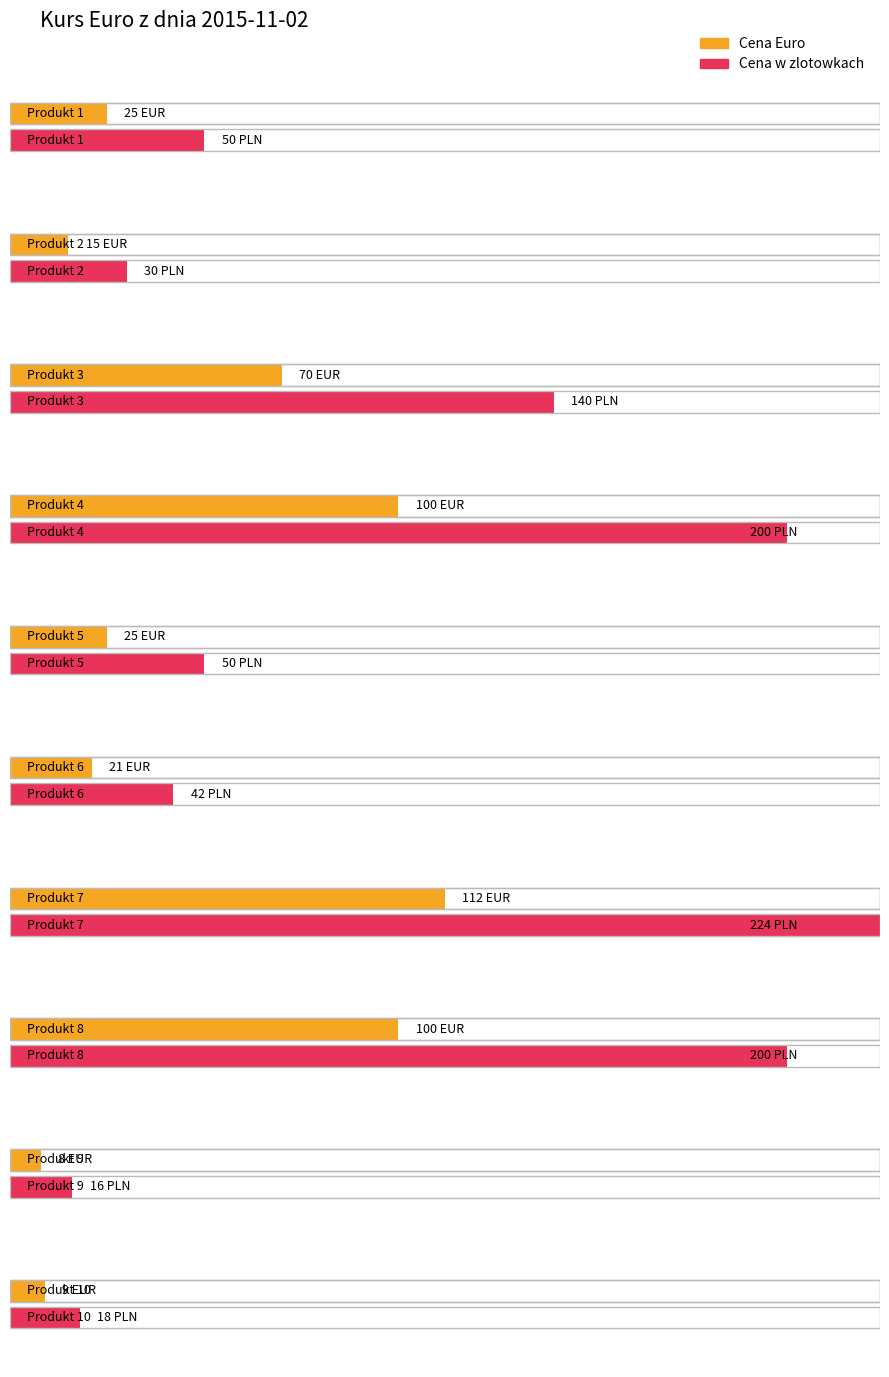

How many bars are there in total?

20